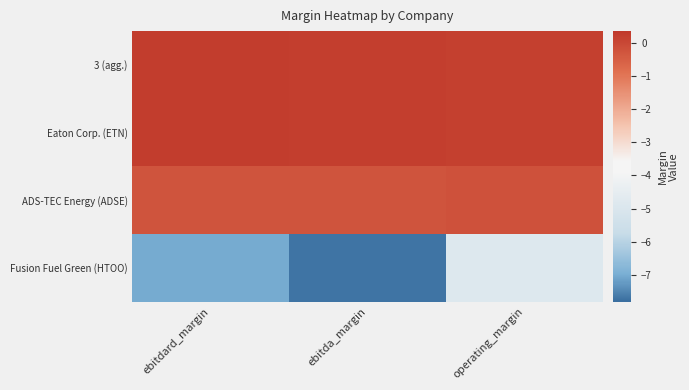

Reading left to right, list all the values displayed in this chart.

3 (agg.): ebitdard_margin=0.2	ebitda_margin=0.2	operating_margin=0.2
Eaton Corp. (ETN): ebitdard_margin=0.2	ebitda_margin=0.2	operating_margin=0.2
ADS-TEC Energy (ADSE): ebitdard_margin=-0.3	ebitda_margin=-0.3	operating_margin=-0.2
Fusion Fuel Green (HTOO): ebitdard_margin=-7.0	ebitda_margin=-7.7	operating_margin=-4.9